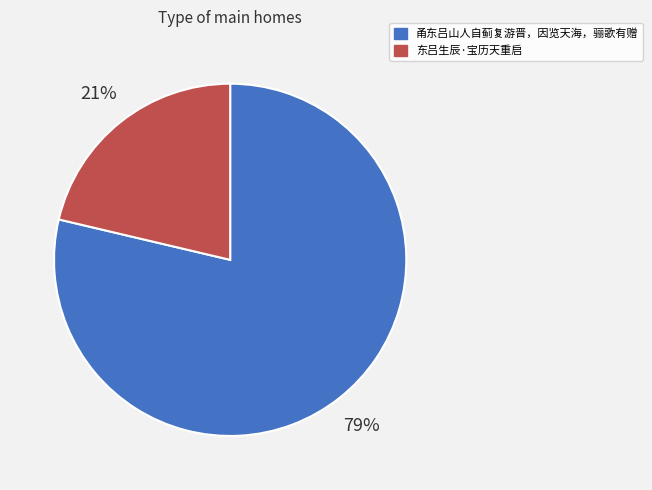

Is it true that 甬东吕山人自蓟复游晋，因览天海，骊歌有赠 is 73% of the pie?

False